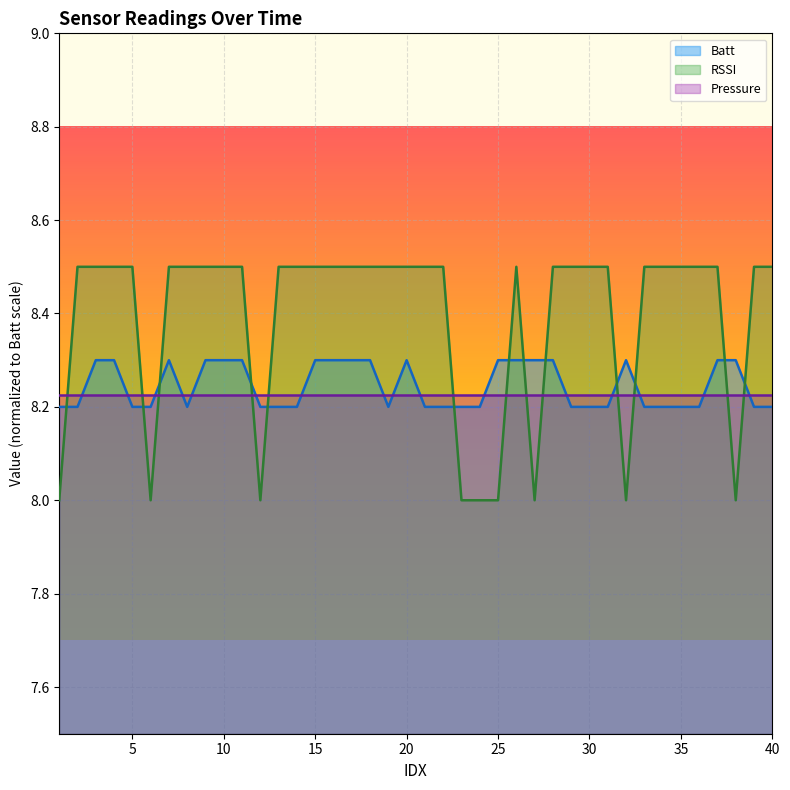

Rank the categories by RSSI value from highest to lowest.

2, 3, 4, 5, 7, 8, 9, 10, 11, 13, 14, 15, 16, 17, 18, 19, 20, 21, 22, 26, 28, 29, 30, 31, 33, 34, 35, 36, 37, 39, 40, 1, 6, 12, 23, 24, 25, 27, 32, 38